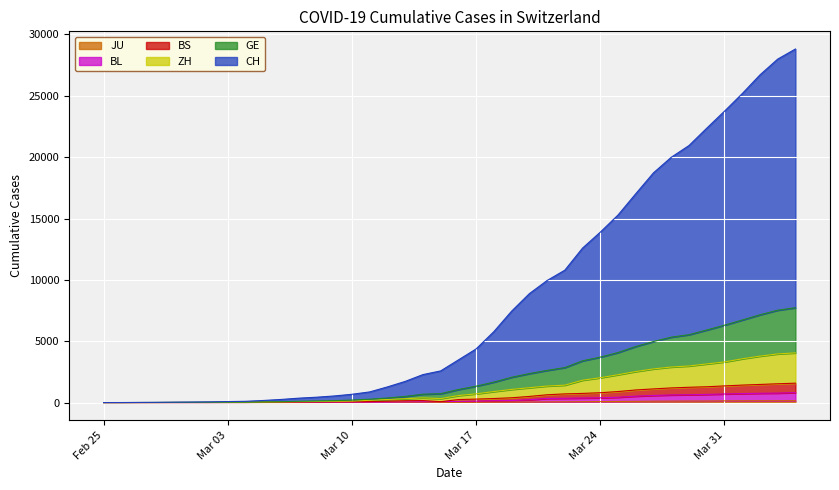

The BL series shows 3 at 2020-02-29. True or false?

True